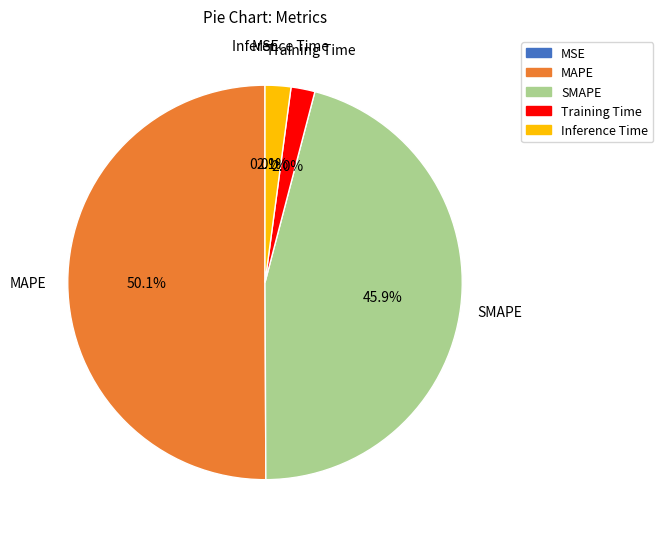

What is the total percentage of MAPE and Training Time?

52.0%